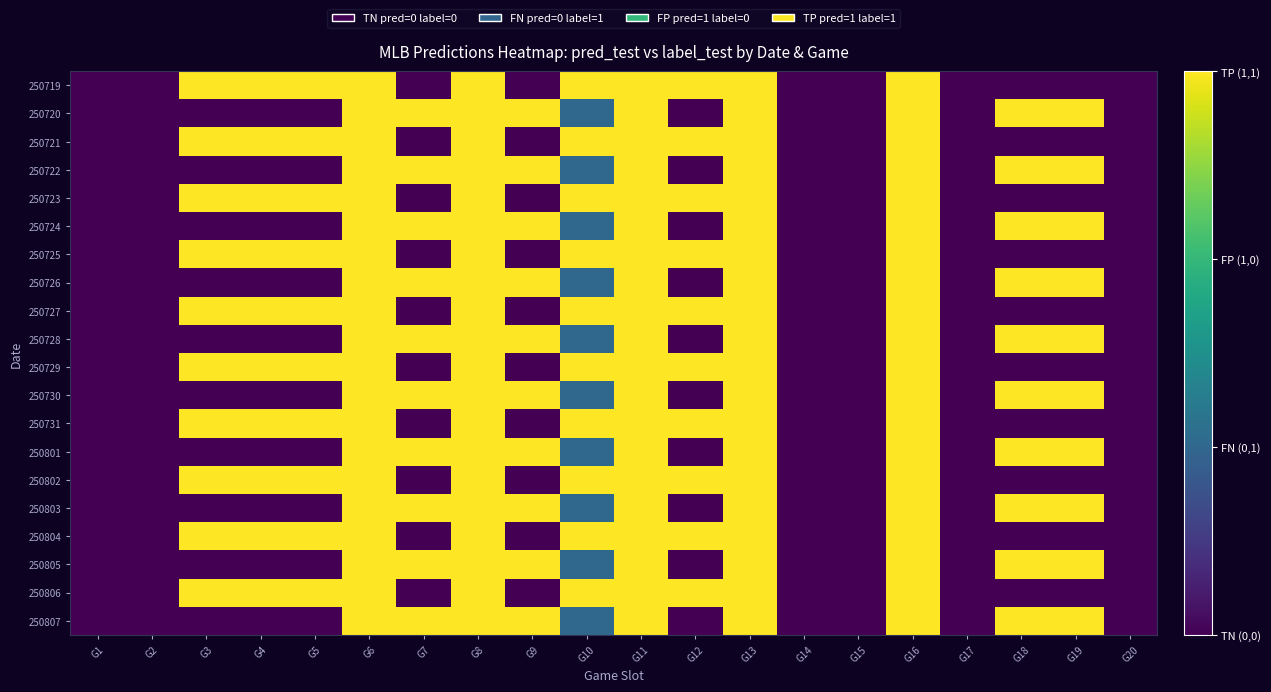

Which label corresponds to the smallest value in the chart?

G1